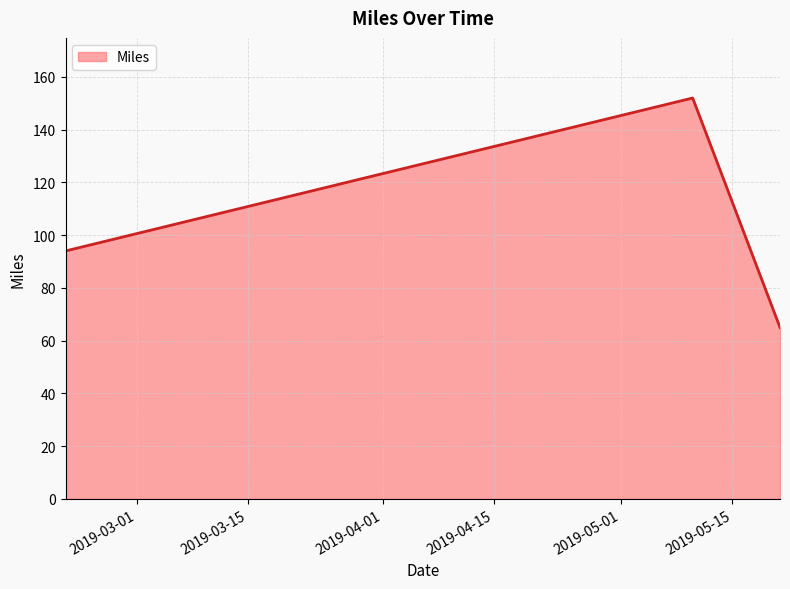

What is the difference between the maximum and second lowest values?

58